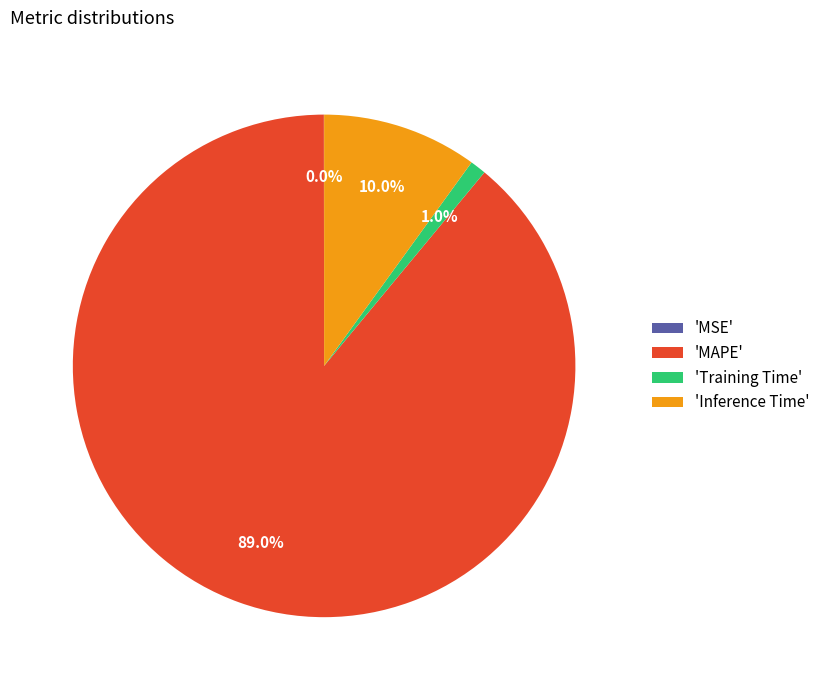

Which category has the biggest portion of the pie?

'MAPE'